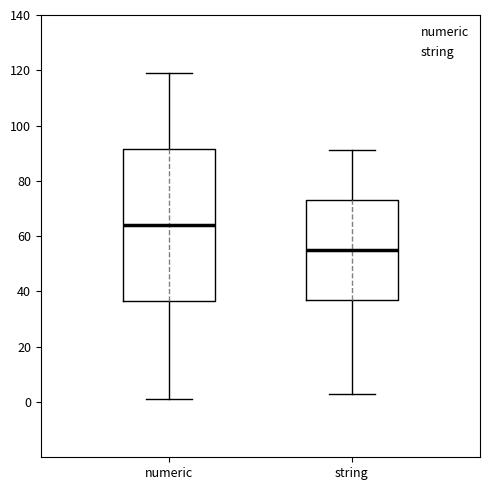

Which box's median line is the lowest?

string